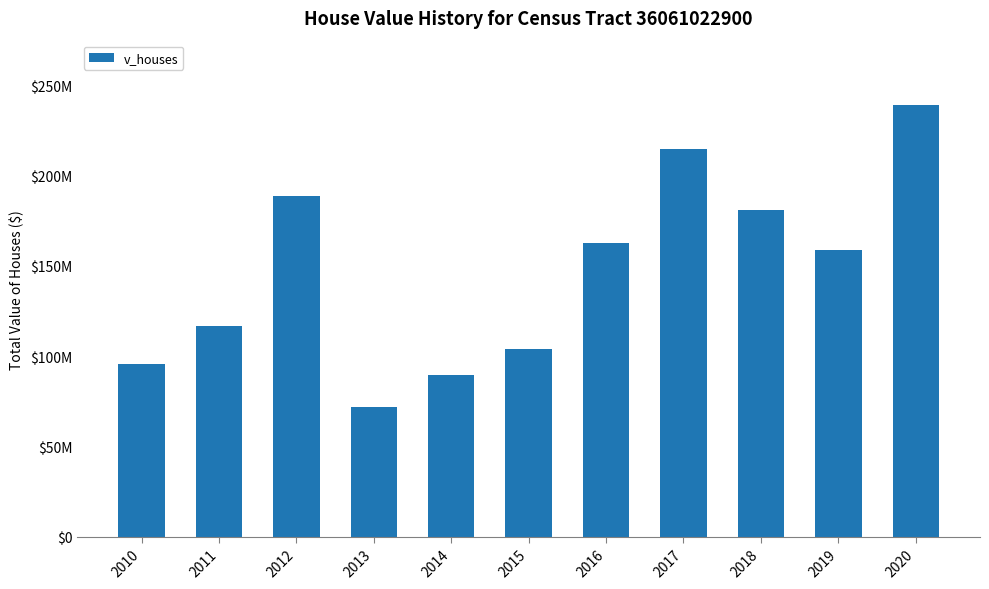

What is the difference between the maximum and minimum values?

167077000